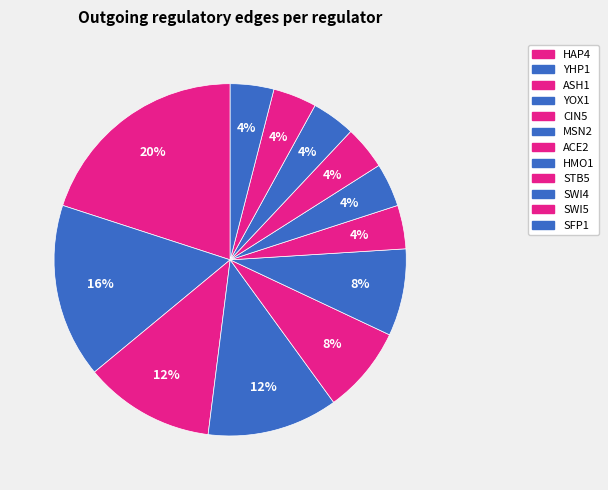

Count the number of slices in the pie.

12